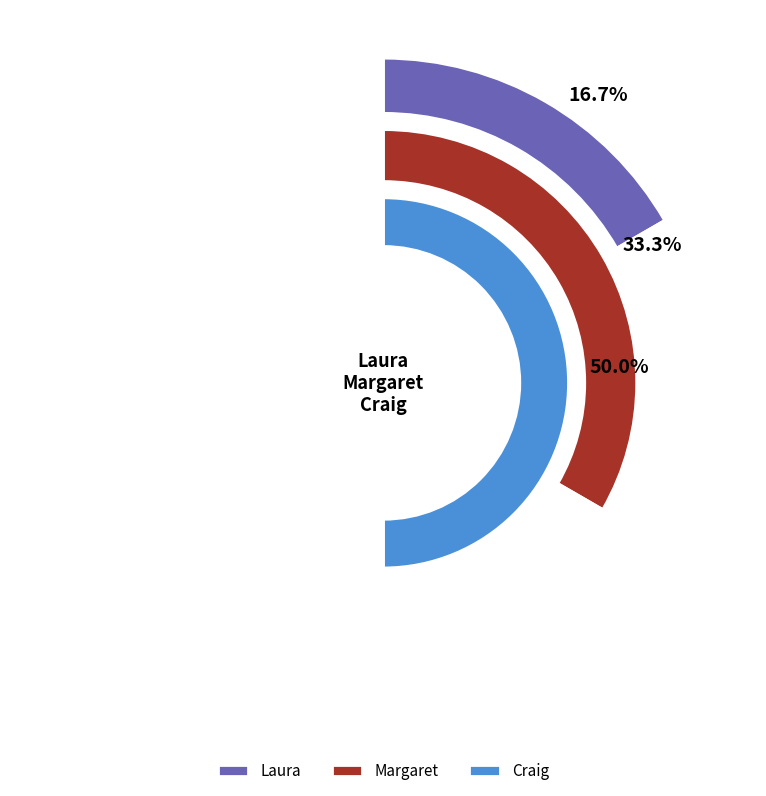

To the nearest percent, what is the difference between the largest and smallest slice percentages?

33%